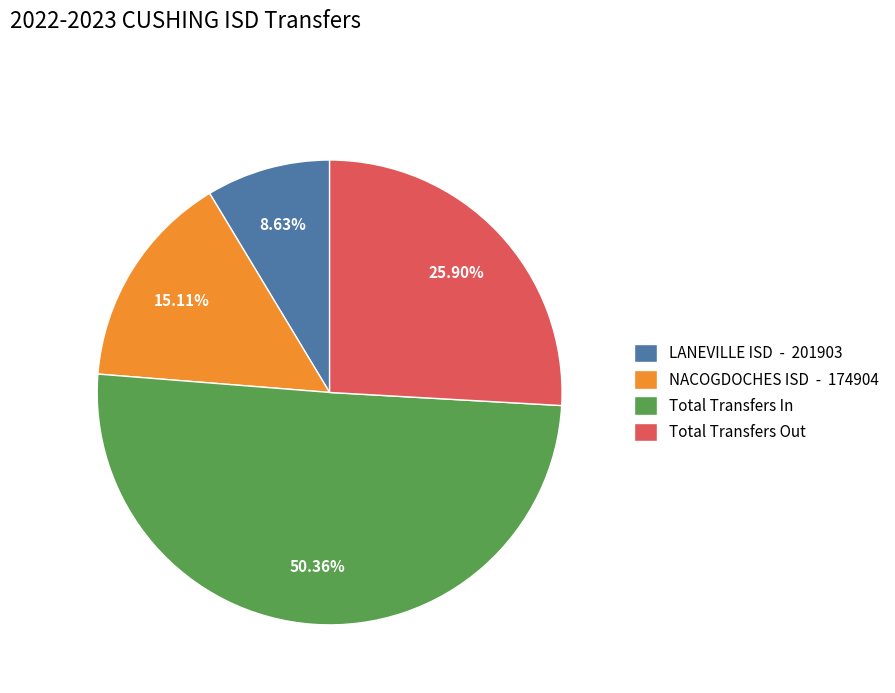

How many segments does this pie chart have?

4